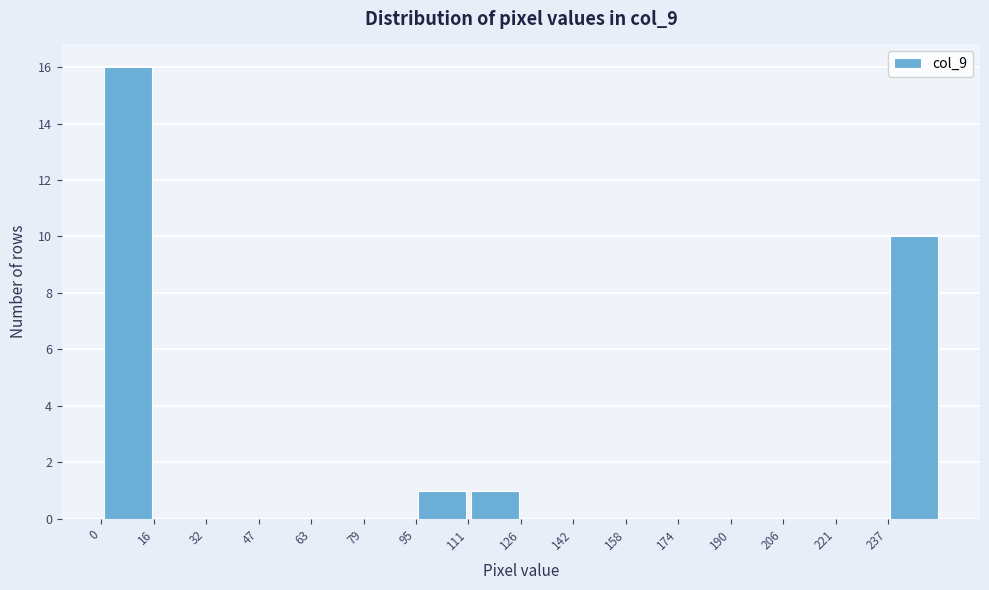

Over which range of the x-axis is the bar tallest?

0 to 16